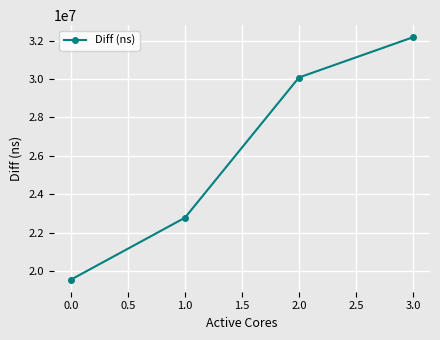

What position from the left is 0.0?

1